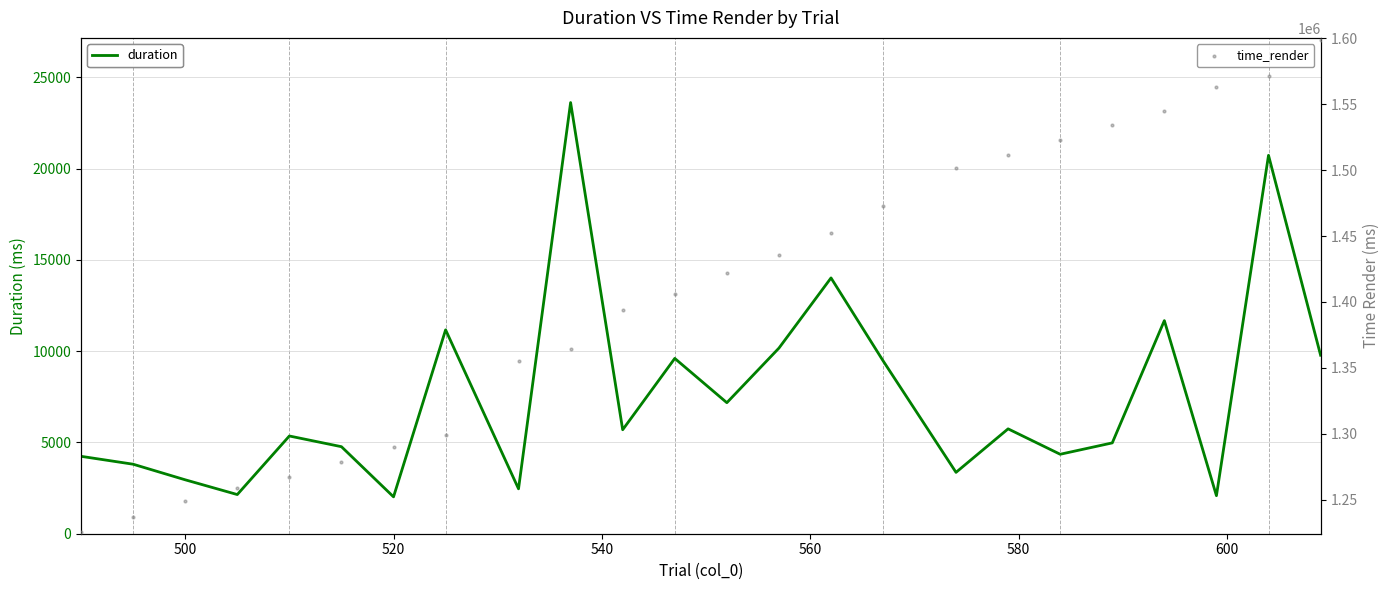

What is the highest value of the duration series?

23618.0